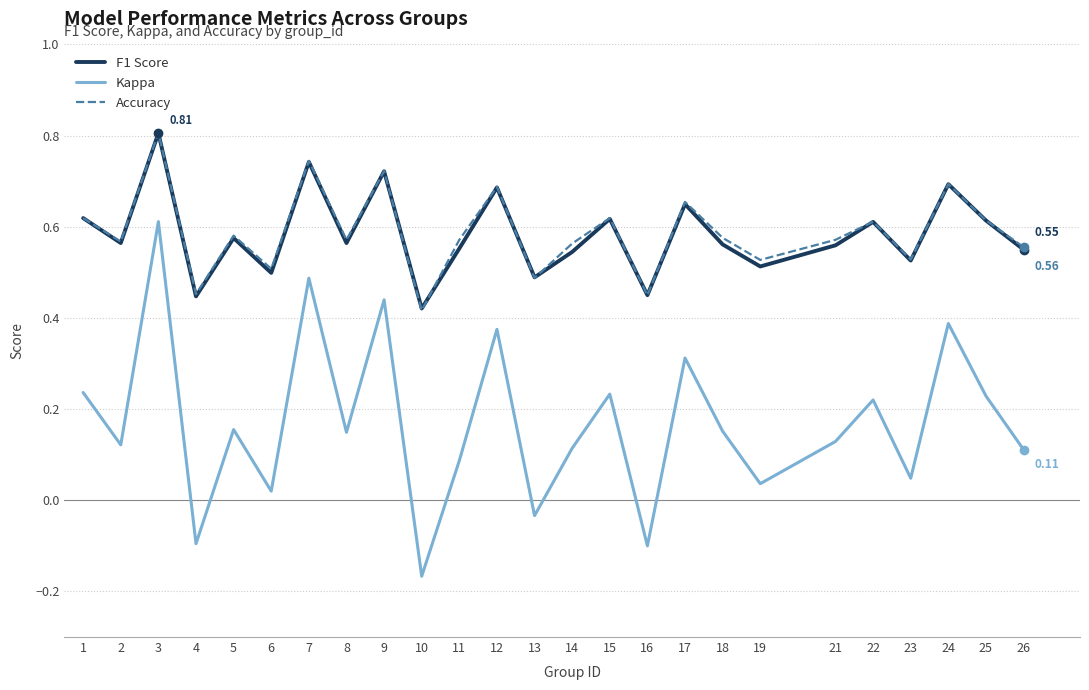

How many lines are shown in the chart?

3